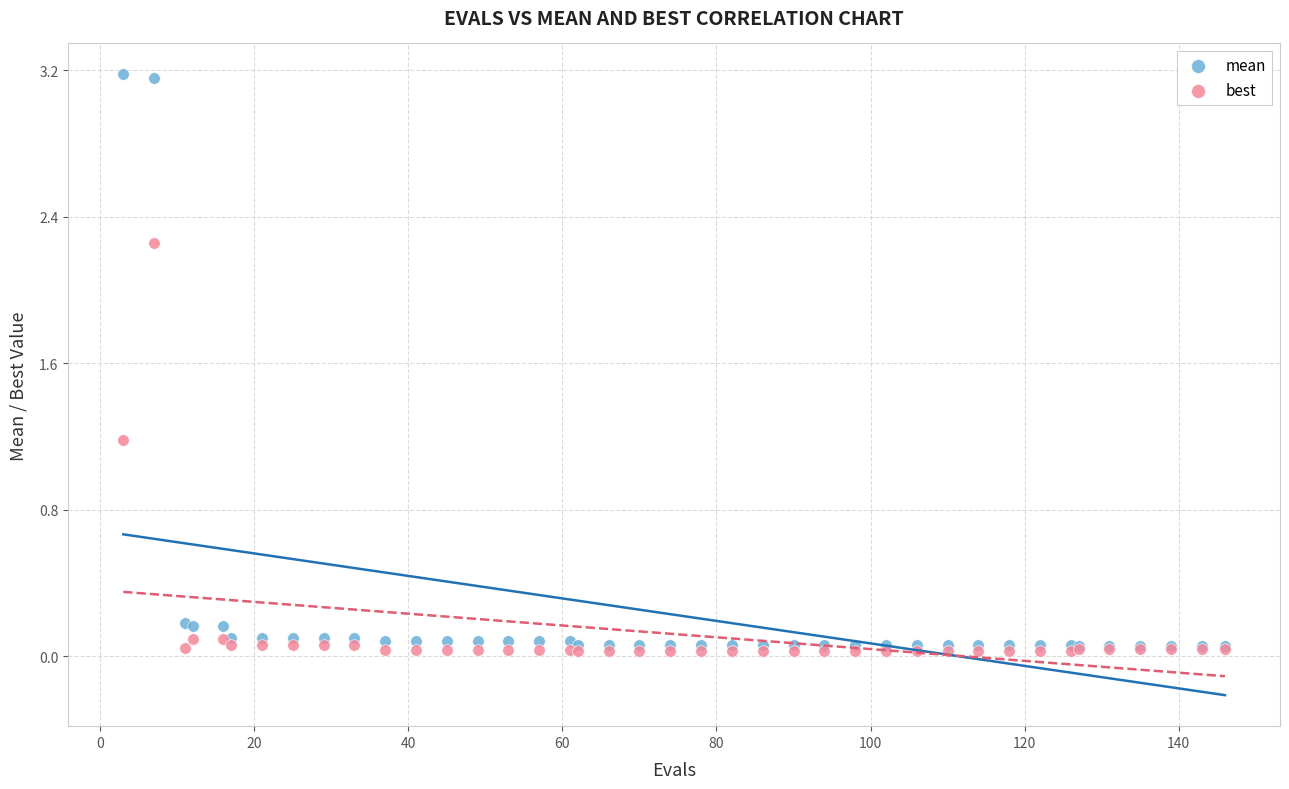

In the best series, what Y value is closest to 1?

1.2